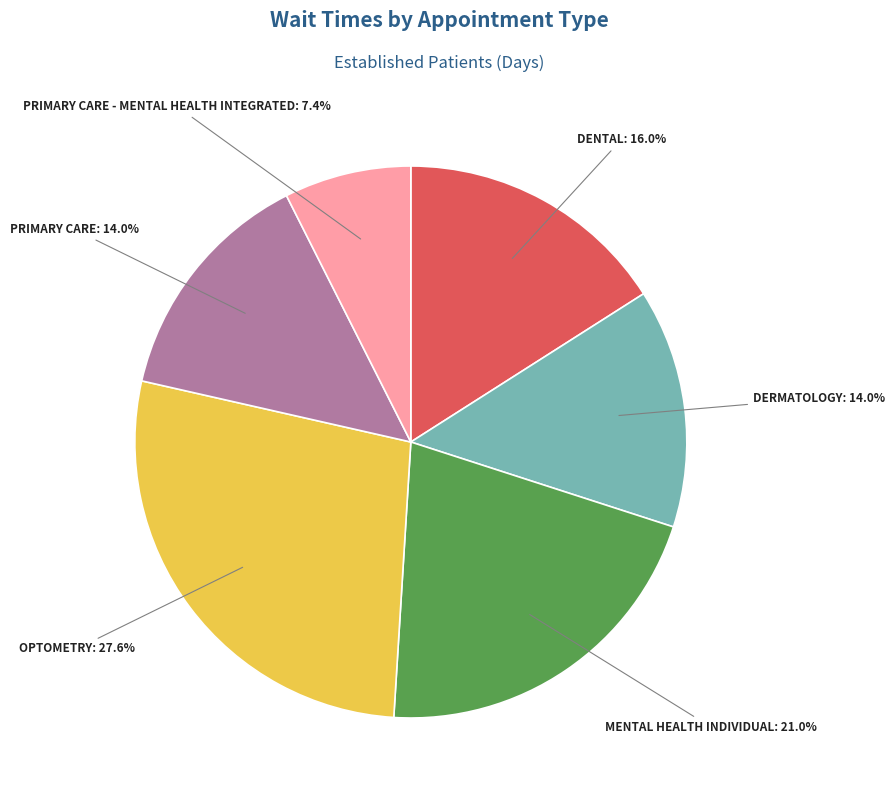

Is there a majority slice in this chart?

No